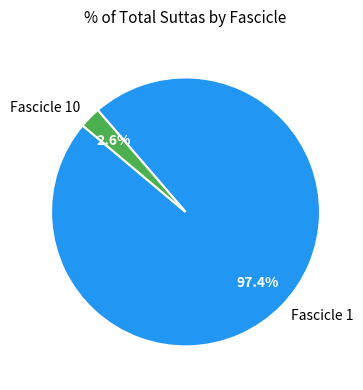

What is the smallest slice in the pie chart?

Fascicle 10